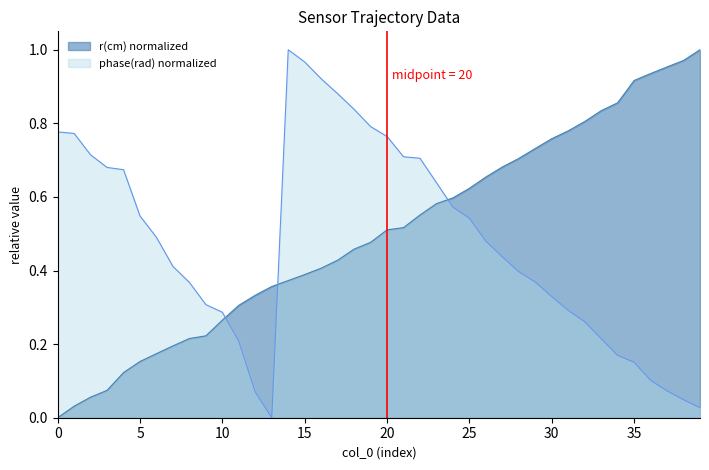

What is the value of the 25th point from the left?

0.6